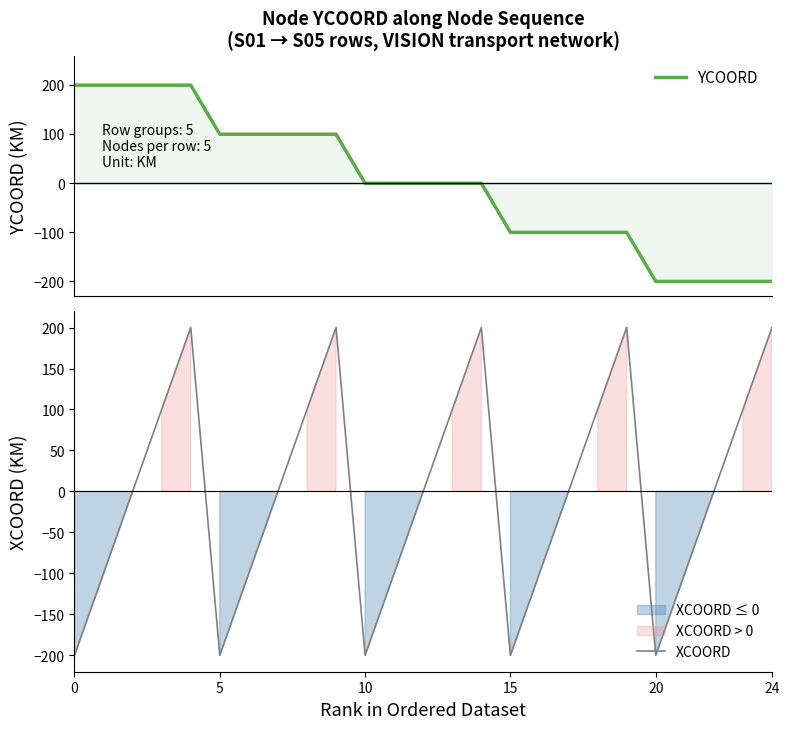

Rank the series by their maximum value, from lowest to highest.

YCOORD, XCOORD